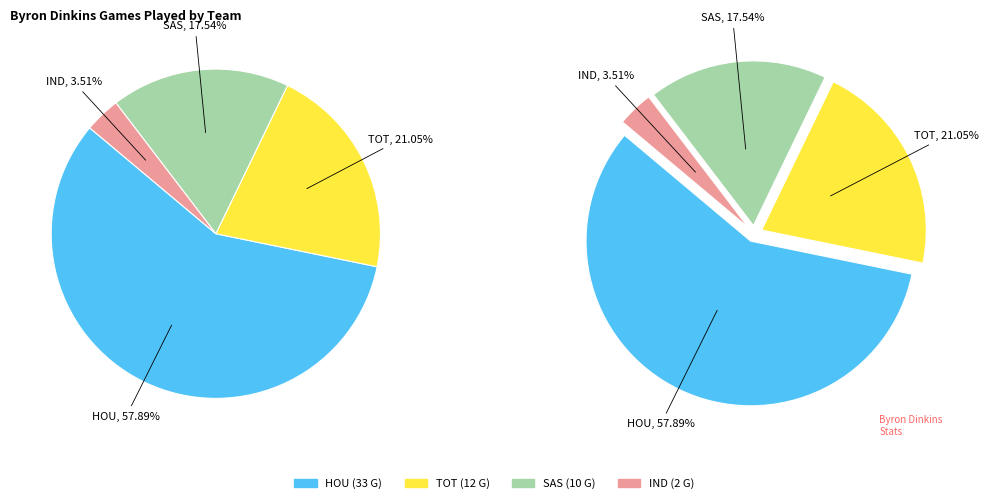

Is HOU the majority of the pie?

Yes